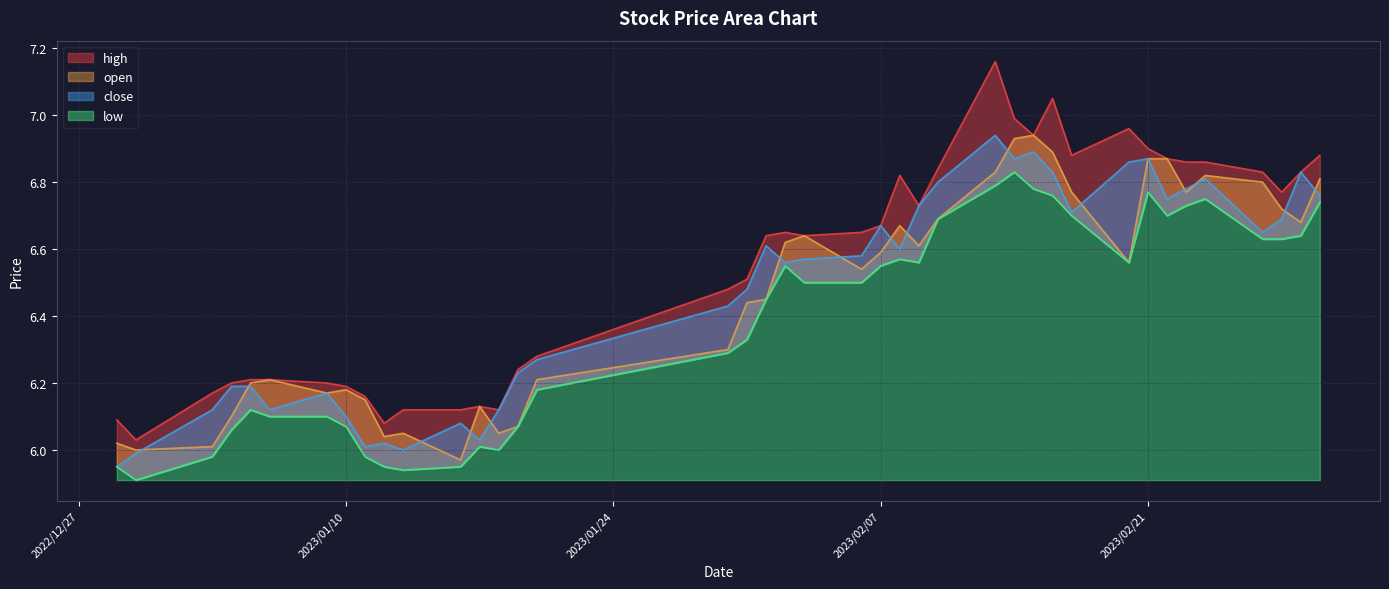

Which series has the largest range (max minus min)?

high